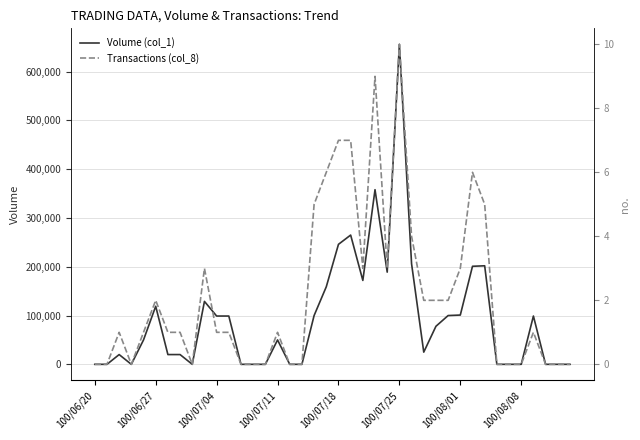

In Transactions (col_8), how many points are higher than both neighbors (excluding endpoints)?

8